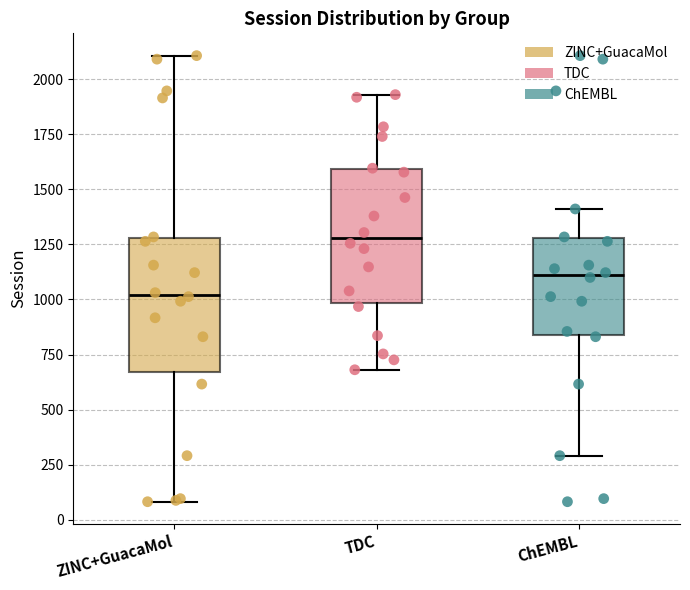

Where is the upper edge of the box for ChEMBL on the y-axis? The values are not printed on the chart, so give them approximately, as read against the axis.

1300